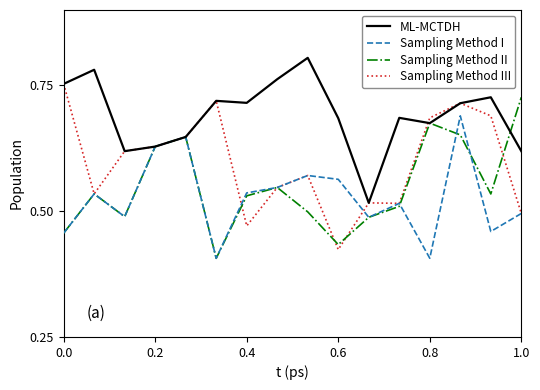

Count the number of data series in this chart.

4